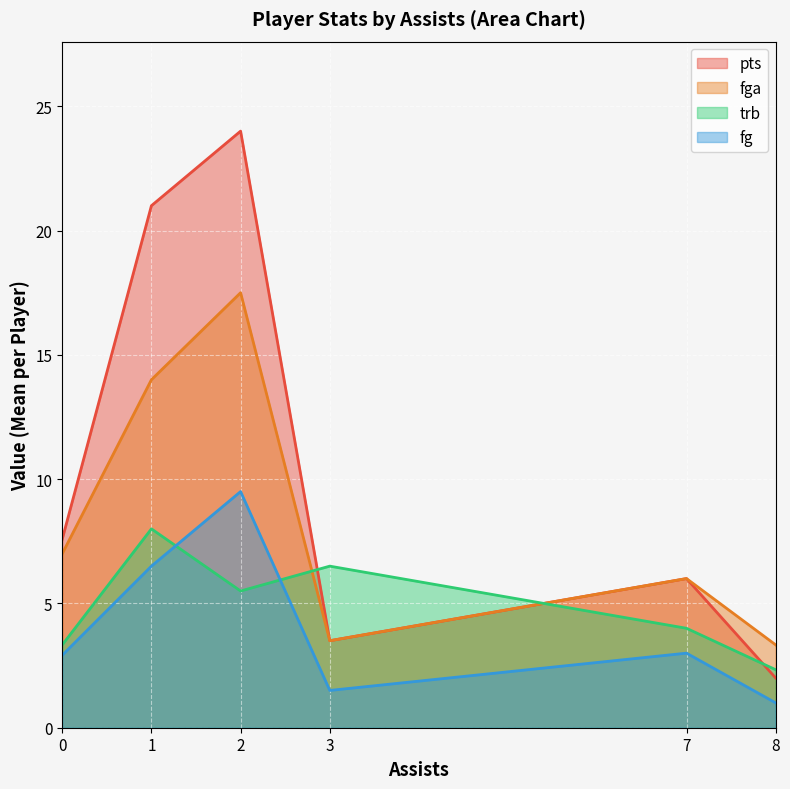

Which series has the widest spread of values?

pts